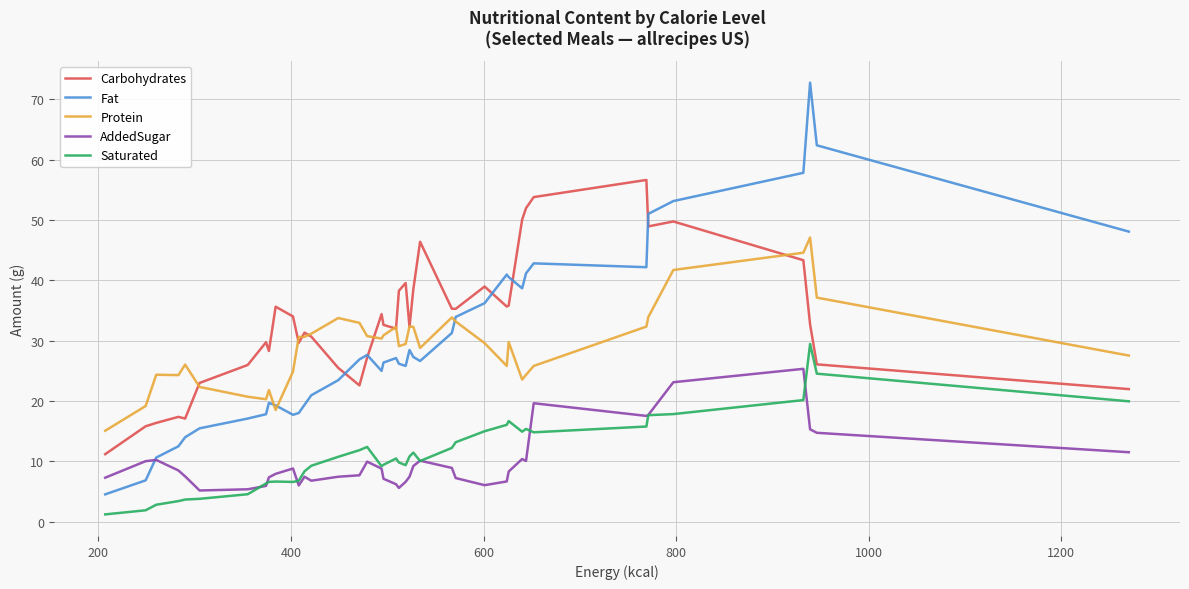

What is the lowest value of the Carbohydrates series?

11.2